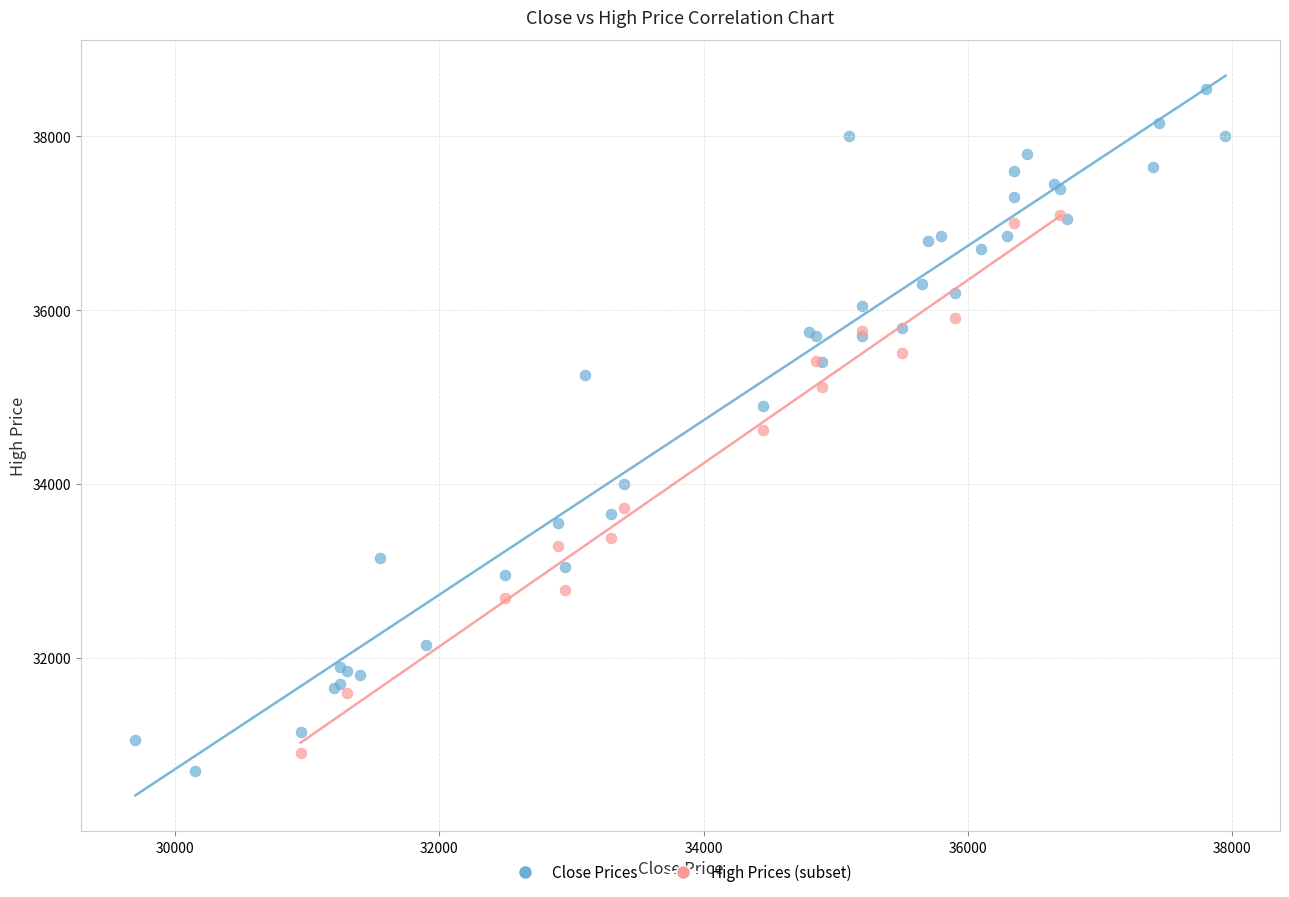

Which series has the largest Y range (max minus min)?

Close Prices